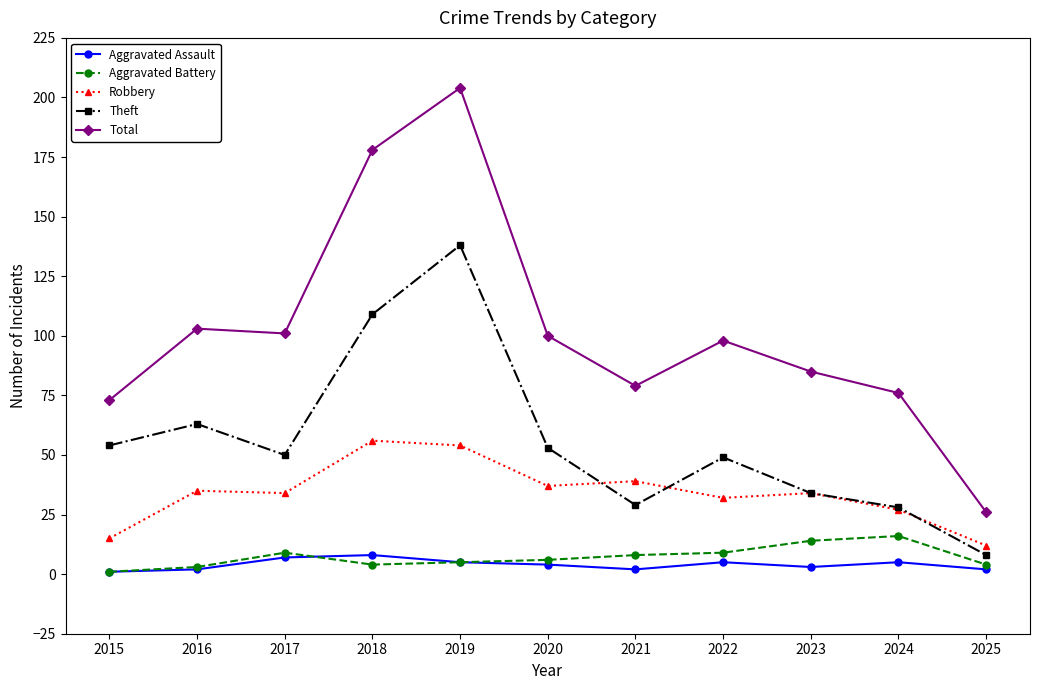

Reading right to left, list all the values displayed in this chart.

Aggravated Assault: 2025=2	2024=5	2023=3	2022=5	2021=2	2020=4	2019=5	2018=8	2017=7	2016=2	2015=1
Aggravated Battery: 2025=4	2024=16	2023=14	2022=9	2021=8	2020=6	2019=5	2018=4	2017=9	2016=3	2015=1
Robbery: 2025=12	2024=27	2023=34	2022=32	2021=39	2020=37	2019=54	2018=56	2017=34	2016=35	2015=15
Theft: 2025=8	2024=28	2023=34	2022=49	2021=29	2020=53	2019=138	2018=109	2017=50	2016=63	2015=54
Total: 2025=26	2024=76	2023=85	2022=98	2021=79	2020=100	2019=204	2018=178	2017=101	2016=103	2015=73